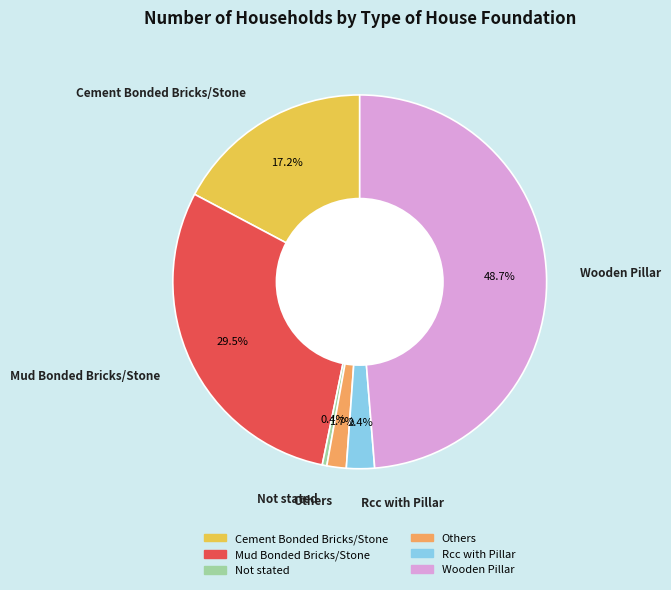

Does Mud Bonded Bricks/Stone represent more than half of the total?

No